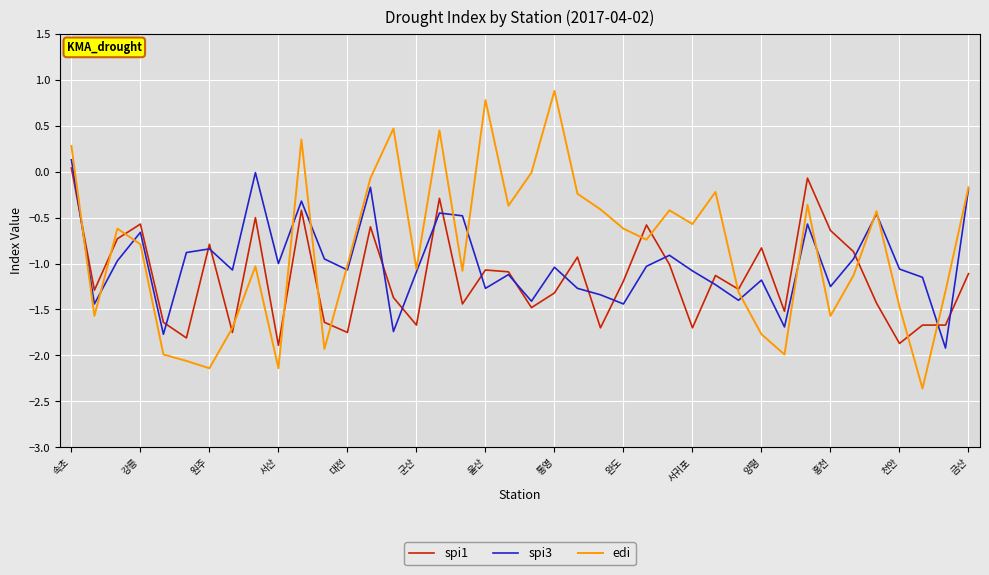

What is the maximum value shown in the chart?

0.9